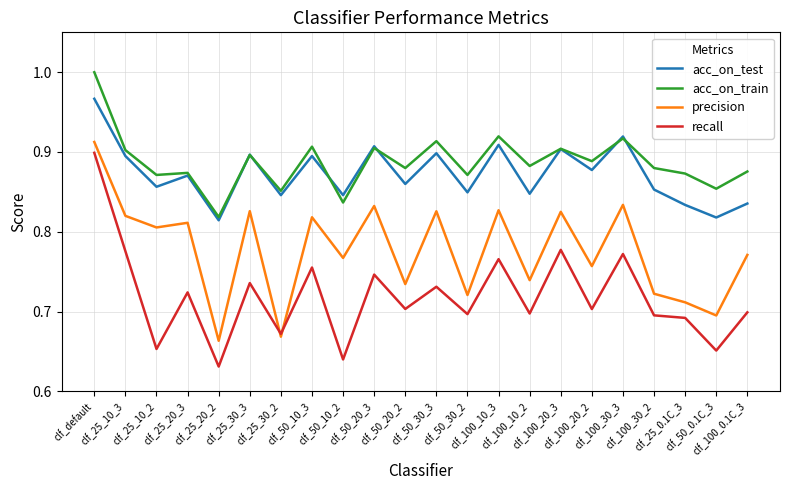

What is the difference between the second highest and second lowest values in the acc_on_train series?

0.1